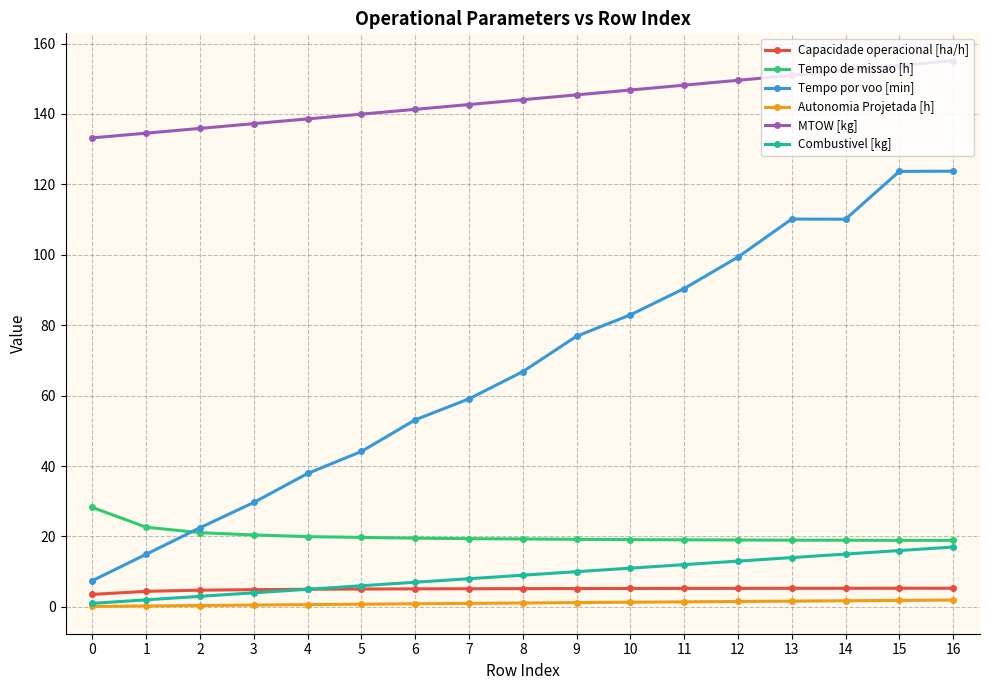

True or false: Autonomia Projetada [h] and Tempo por voo [min] intersect in this chart.

False